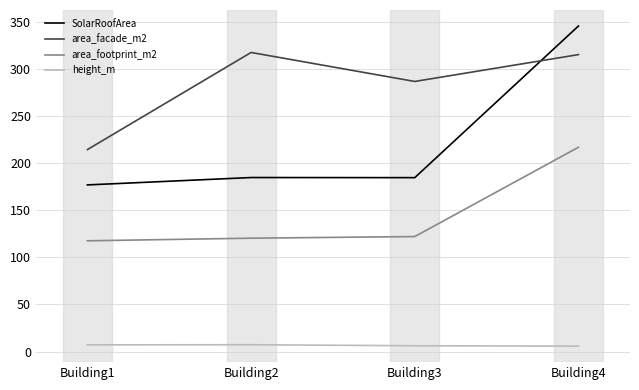

What are all the series names shown in the legend?

SolarRoofArea, area_facade_m2, area_footprint_m2, height_m